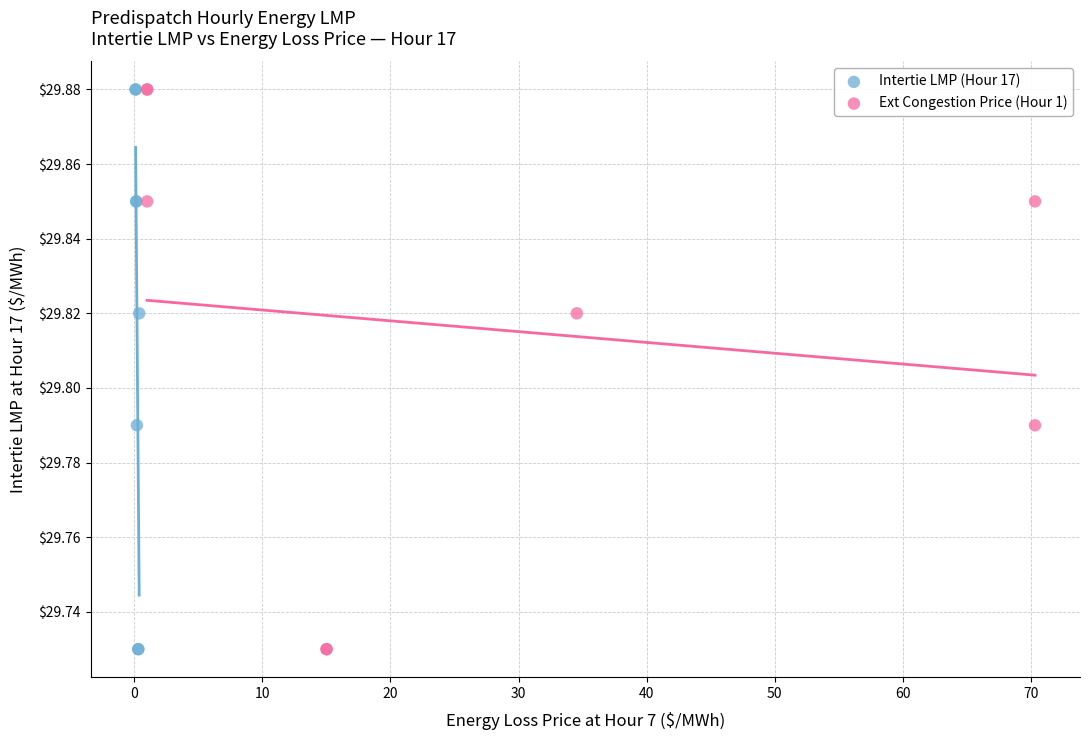

What are all the series names shown in the legend?

Intertie LMP (Hour 17), Ext Congestion Price (Hour 1)